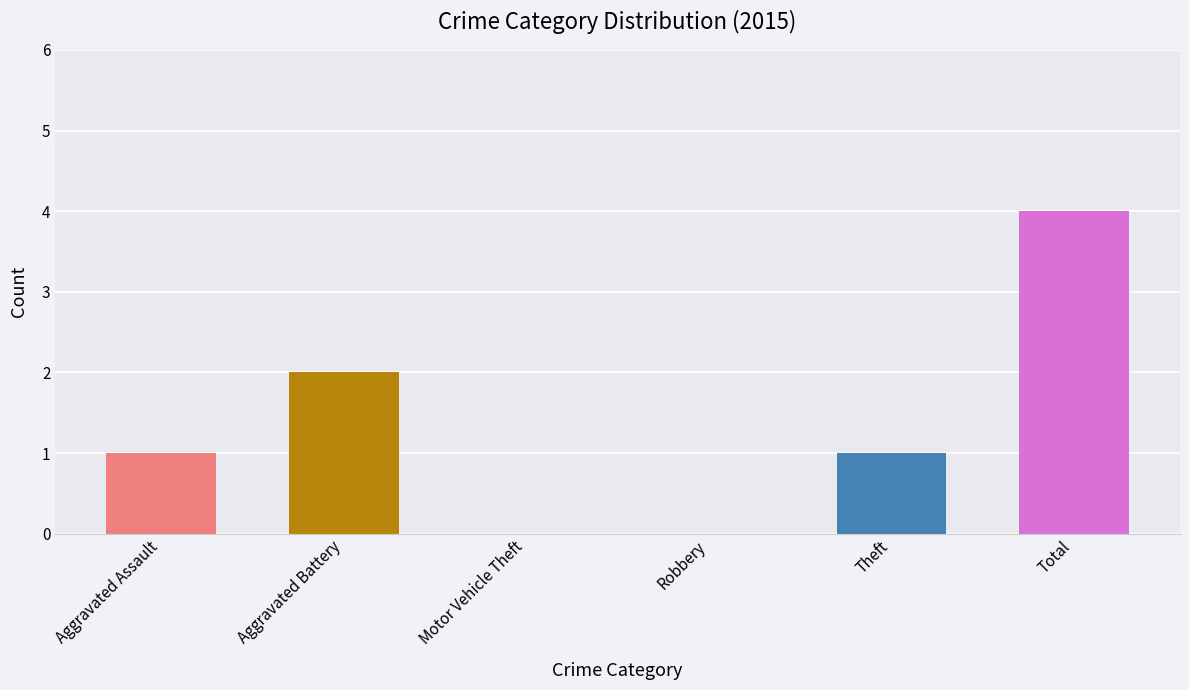

True or false: the data shows -2 at Motor Vehicle Theft.

False